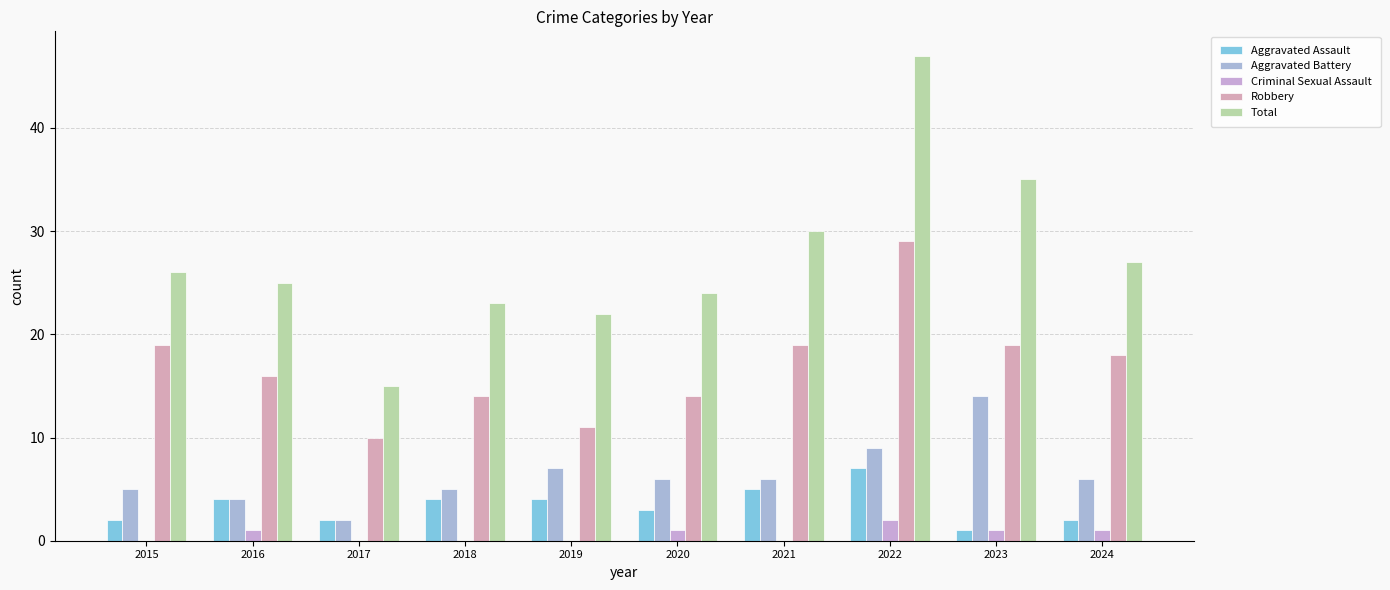

What is the greatest value displayed?

47